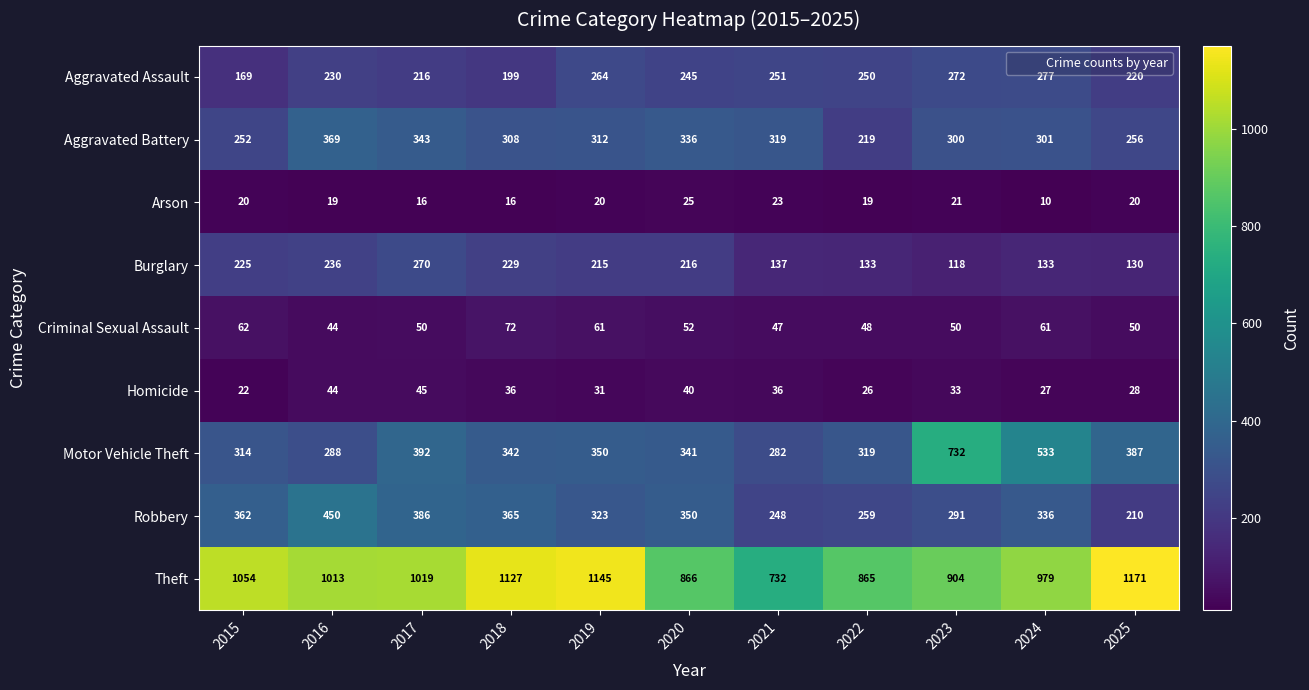

What is the difference between the Arson values at 2023 and 2018?

5